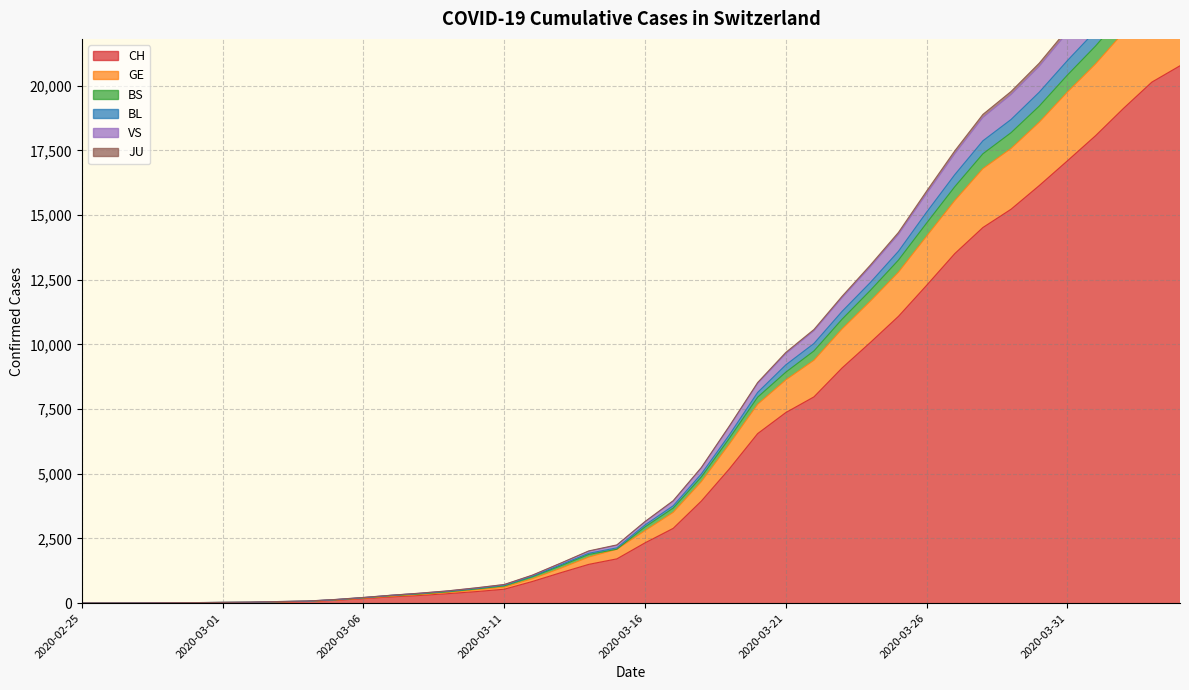

True or false: JU and VS cross at least once.

False